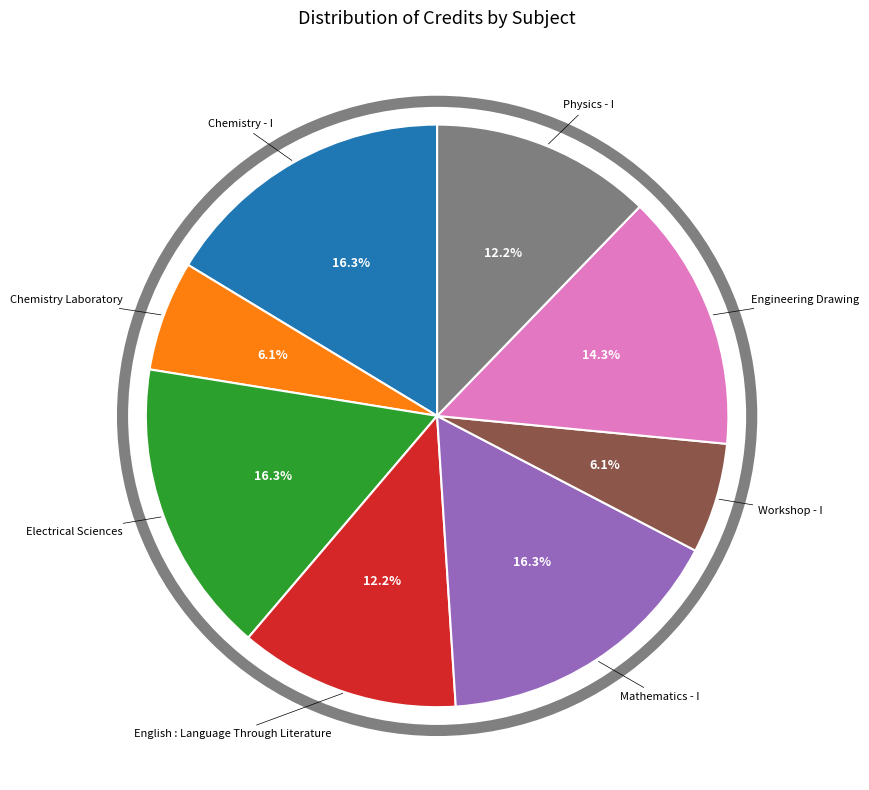

Does any single category account for the majority?

No